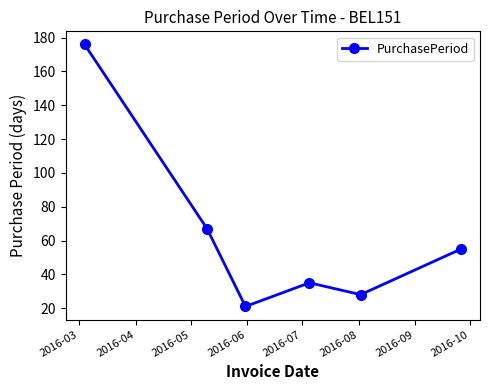

True or false: there are more than 0 points higher than both neighbors.

True